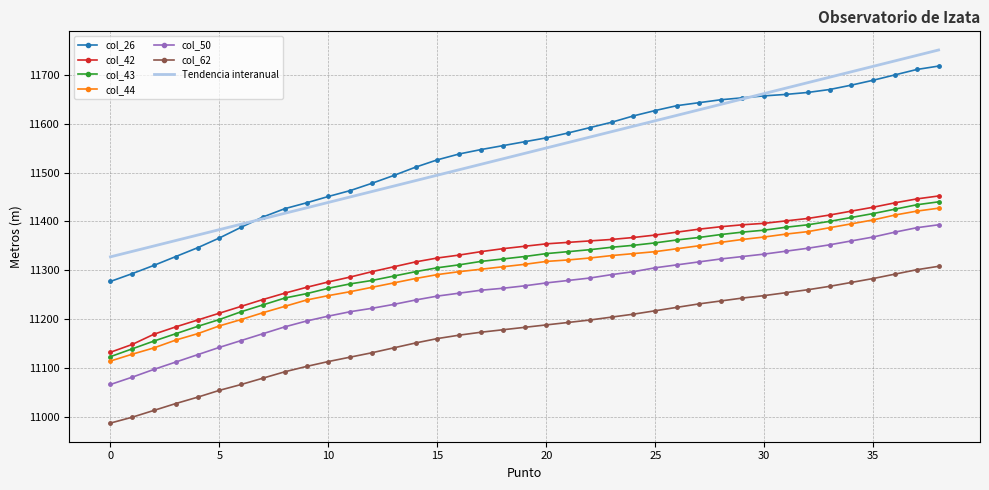

Which series has the widest spread of values?

col_26